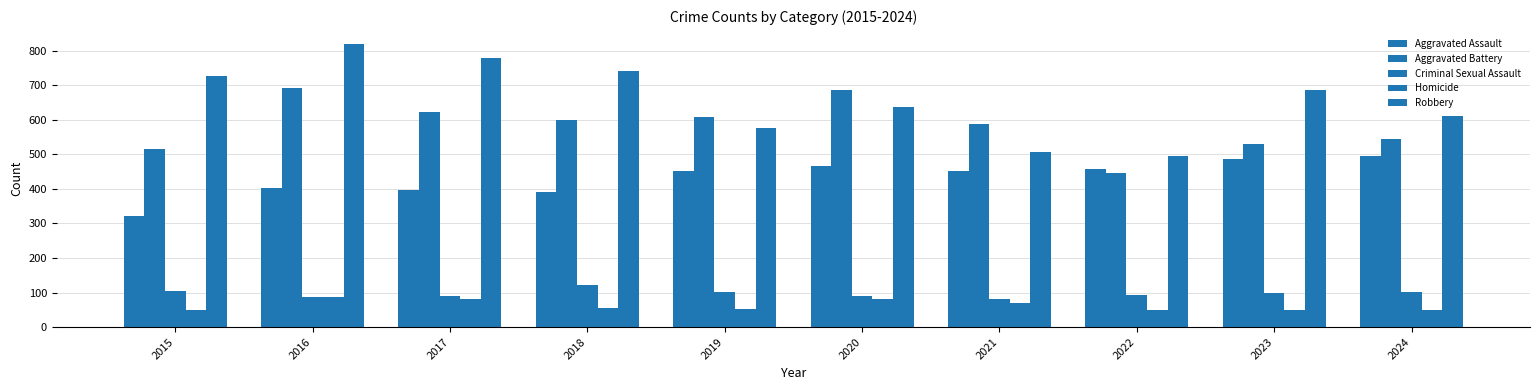

Which category has the lowest value in the Aggravated Assault series?

2015